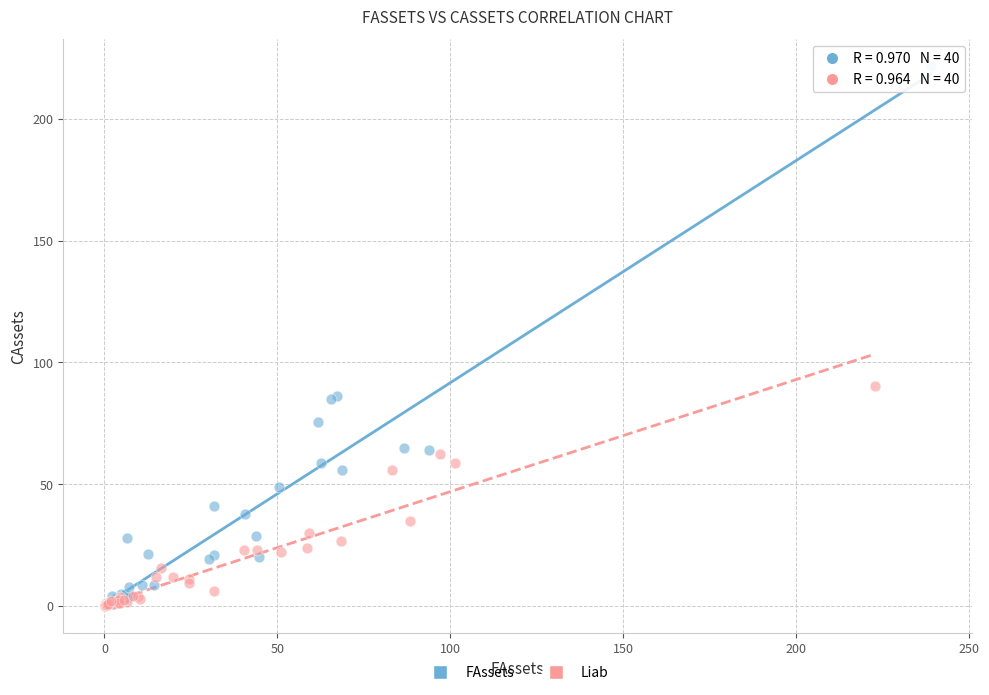

Which series contains the highest Y value?

FAssets